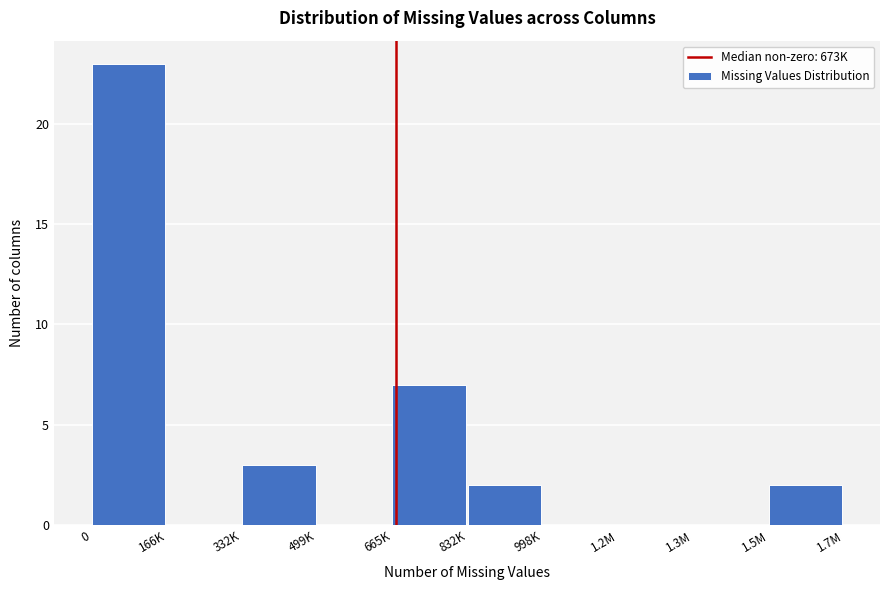

Reading left to right, extract all data points from this chart.

0=23	166K=0	332K=3	499K=0	665K=7	832K=2	998K=0	1.2M=0	1.3M=0	1.5M=2